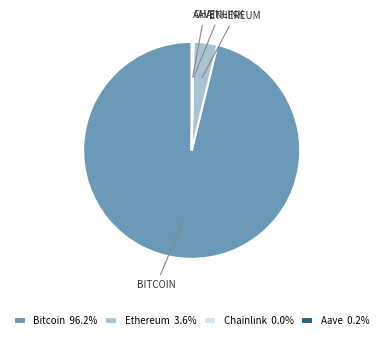

Which has a higher value, Ethereum or Bitcoin?

Bitcoin